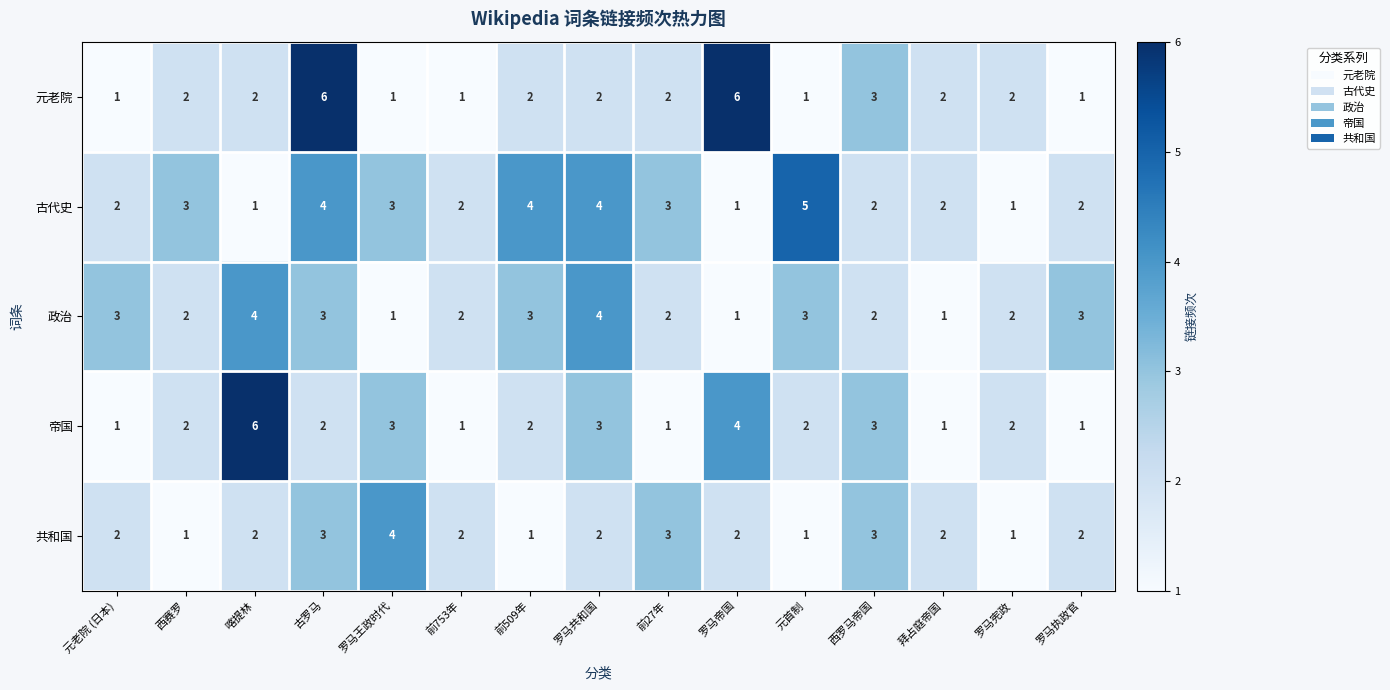

The value of 元老院 at 元老院 (日本) is 2. True or false?

False